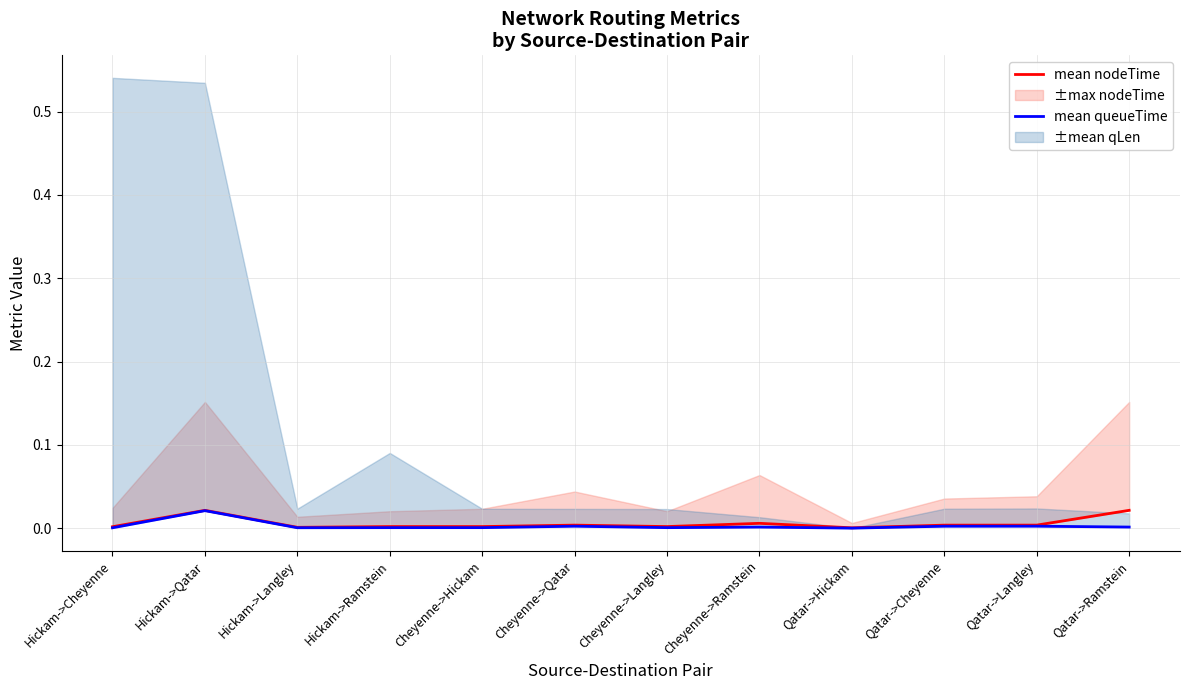

At which category does mean queueTime reach its first local peak?

Hickam->Qatar